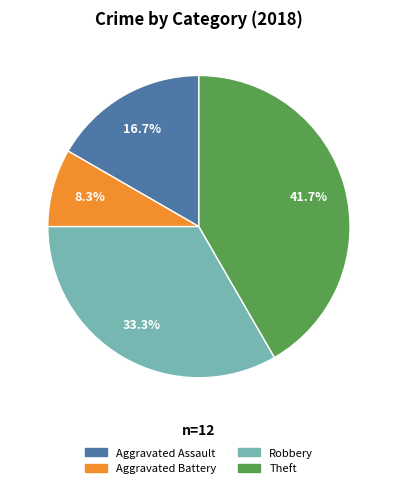

Count the number of slices in the pie.

4